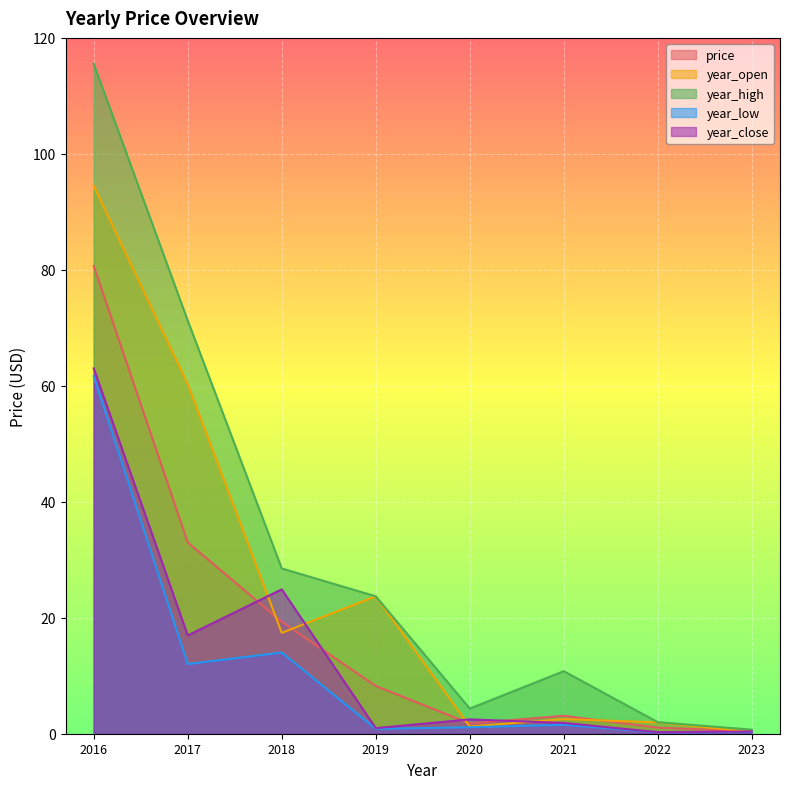

How many lines are shown in the chart?

5